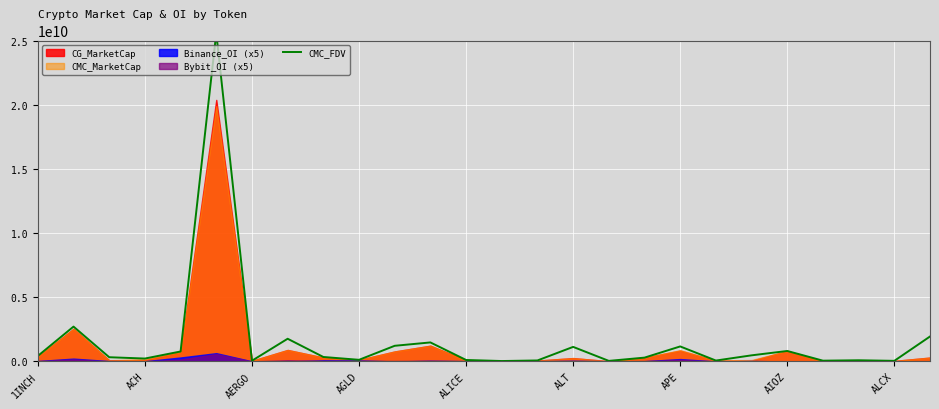

Rank the categories by value from lowest to highest.

13, 16, 24, APE, 22, 19, 14, 23, 12, 9, AGLD, 17, AERGO, ALCX, 1INCH, 20, ALICE, 21, 15, 18, 10, 11, AIOZ, 25, ACH, ALT